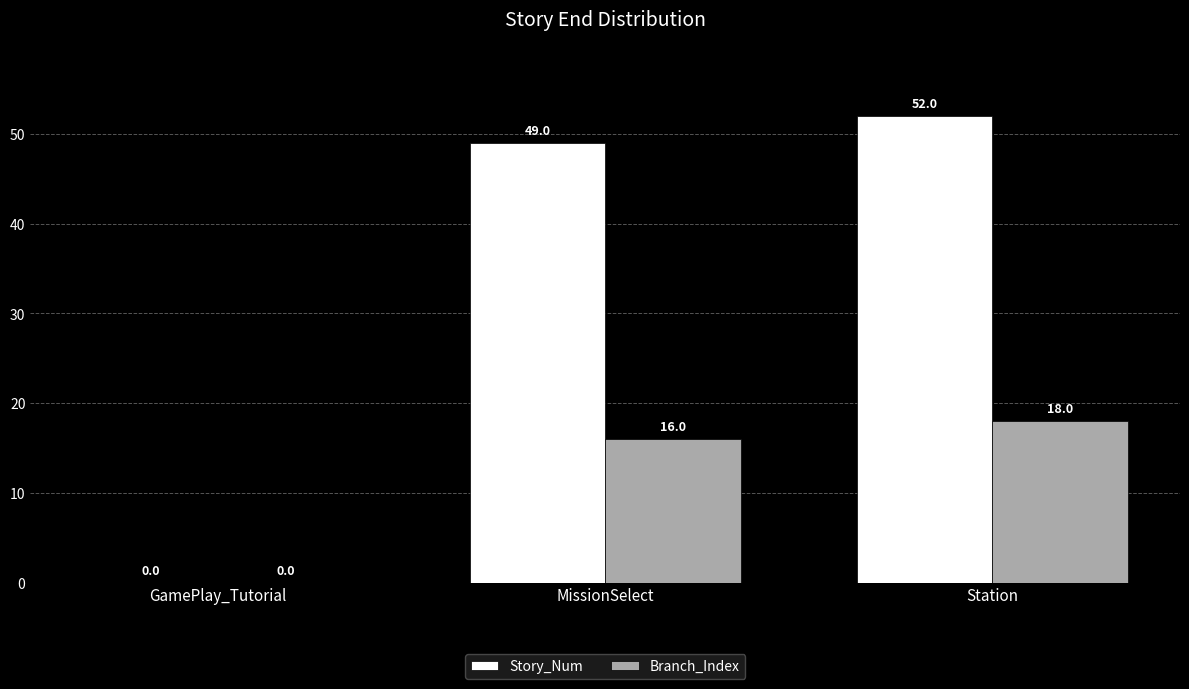

Count the Branch_Index values in the range 0 to 18.

3